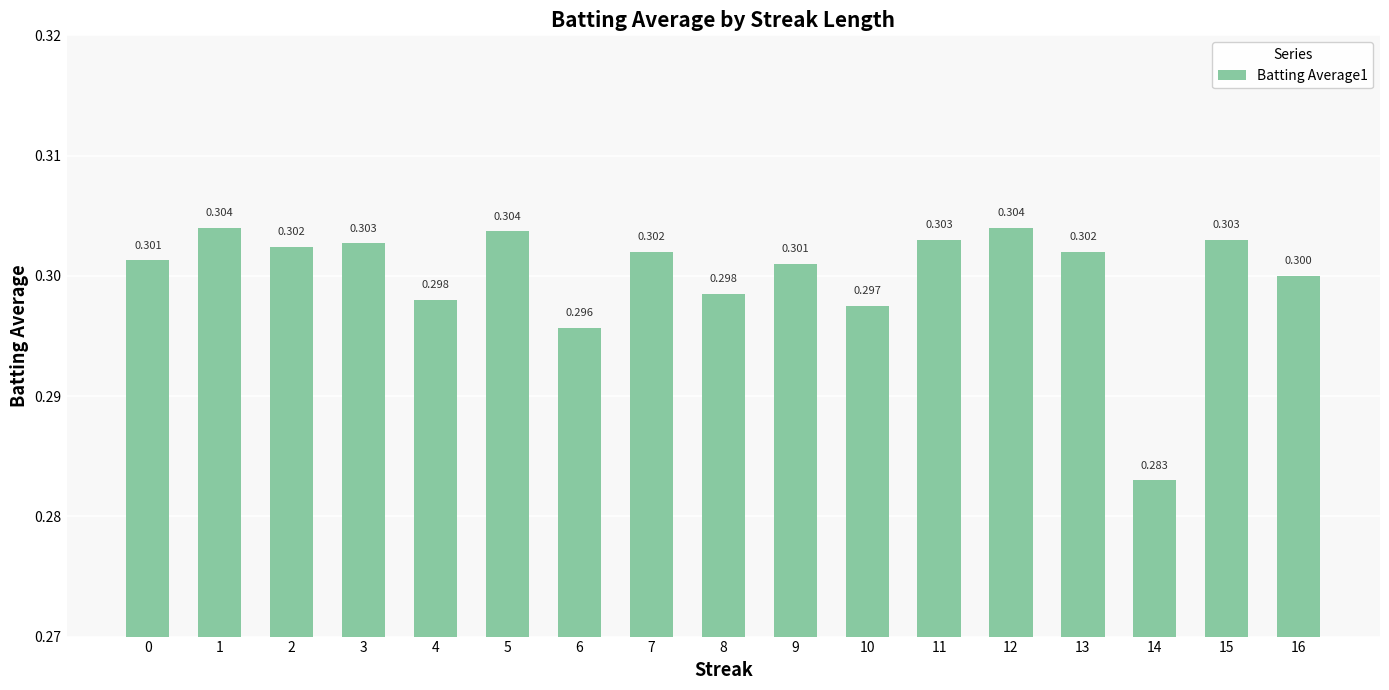

The value at 8 is 0.4. True or false?

False